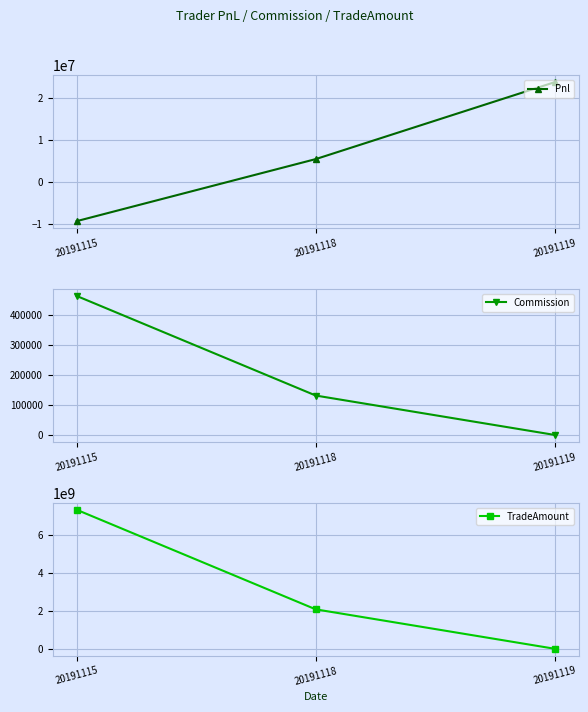

Reading left to right, list all the values displayed in this chart.

Pnl: -9382859.2	5408080.0	23749412.6
Commission: 462689.2	131570.0	507.4
TradeAmount: 7344273300.0	2088412500.0	8054640.0